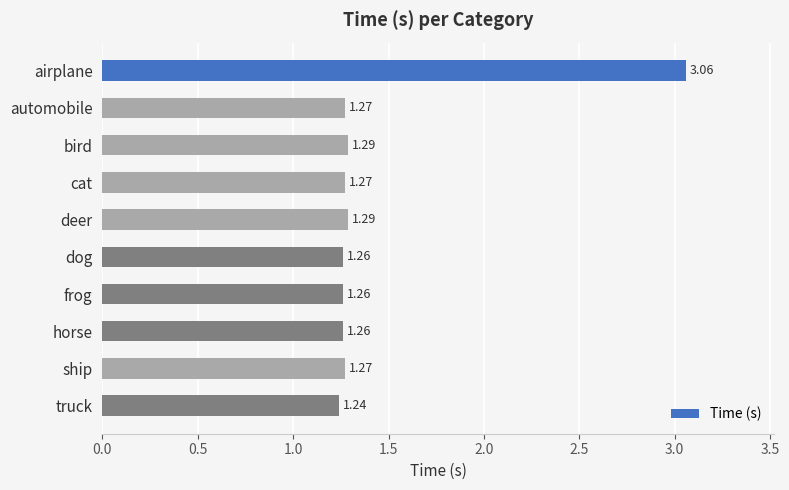

What is the sum of all values?

14.5